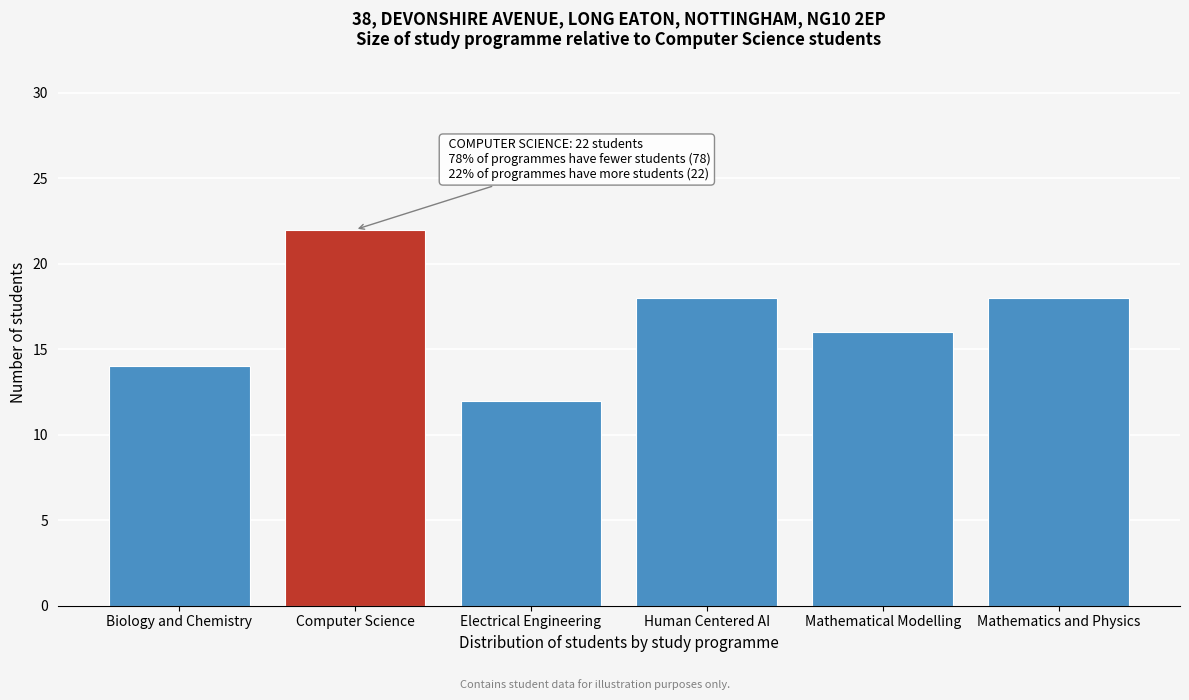

Reading right to left, extract all data points from this chart.

Mathematics and Physics=18	Mathematical Modelling=16	Human Centered AI=18	Electrical Engineering=12	Computer Science=22	Biology and Chemistry=14